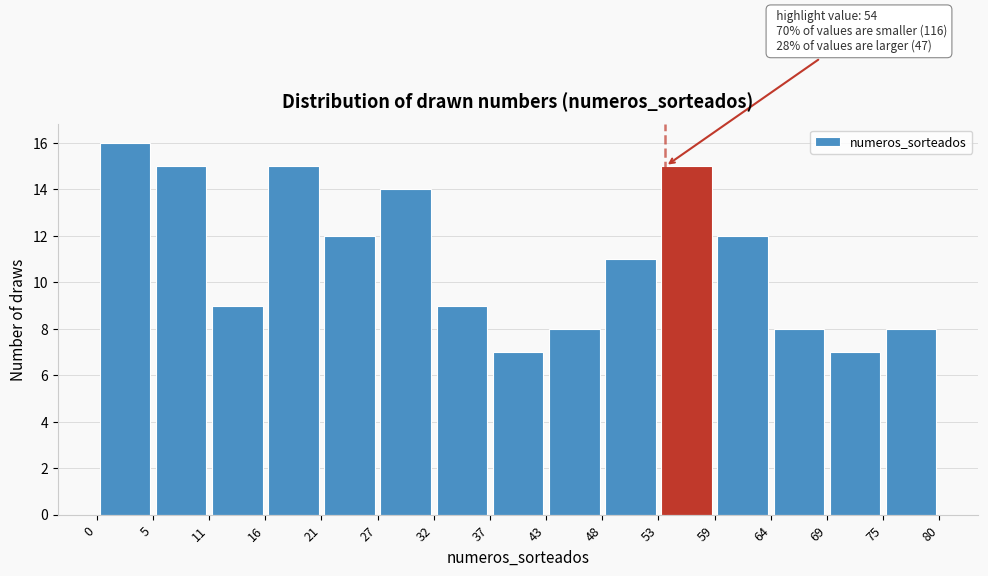

Which range on the x-axis has the tallest bar?

0 to 5